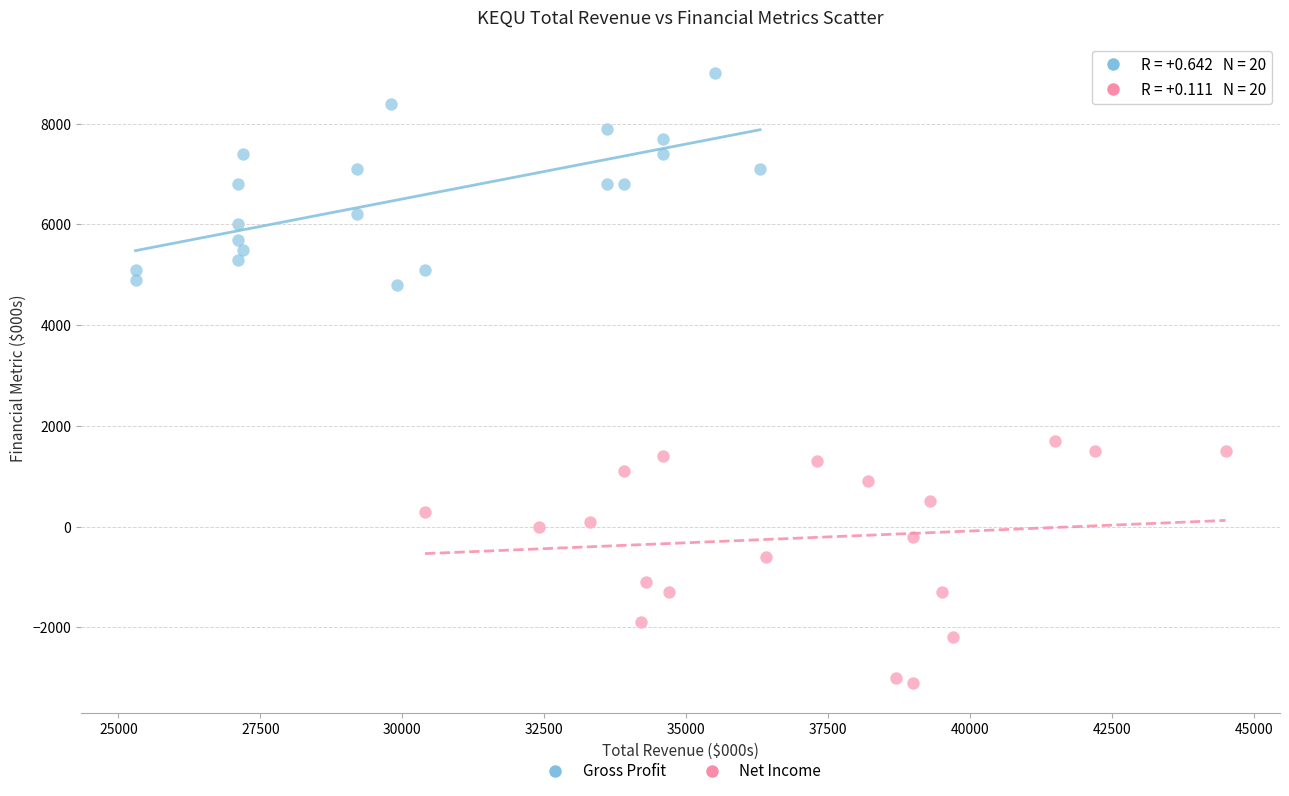

Which series reaches the maximum Y coordinate?

Gross Profit